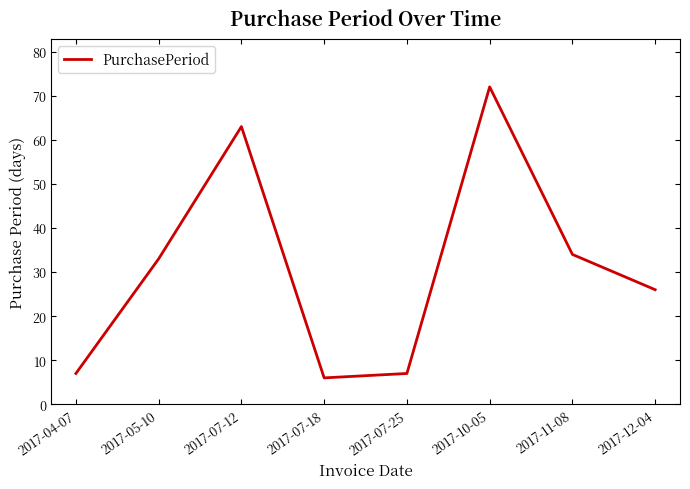

Reading left to right, list all the values displayed in this chart.

7	33	63	6	7	72	34	26